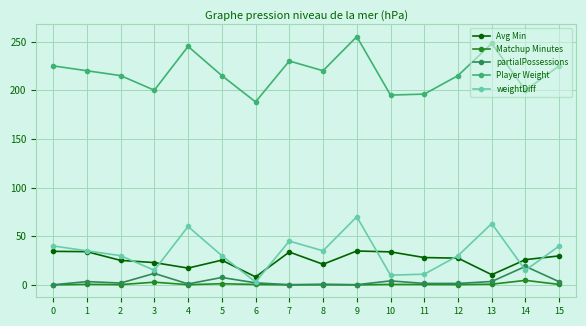

True or false: Player Weight has a value of 125.7 at 5.

False